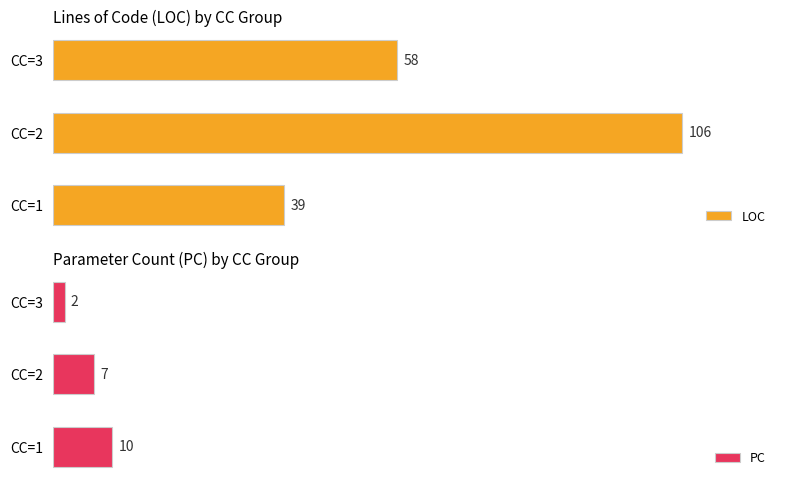

Rank the categories by PC value from lowest to highest.

CC=3, CC=2, CC=1